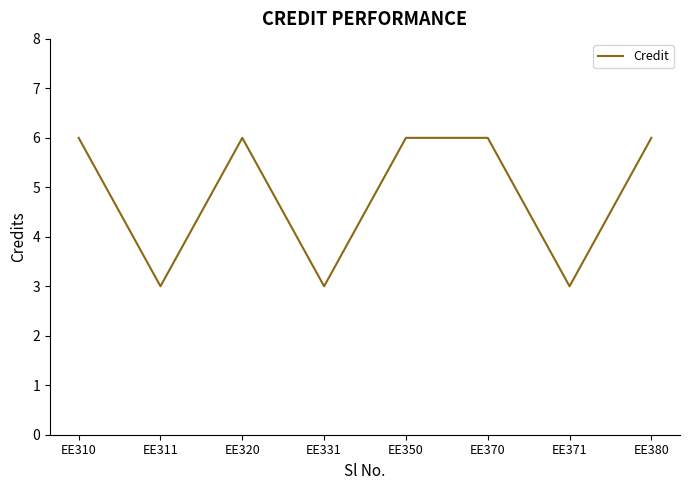

Reading left to right, extract all data points from this chart.

6	3	6	3	6	6	3	6